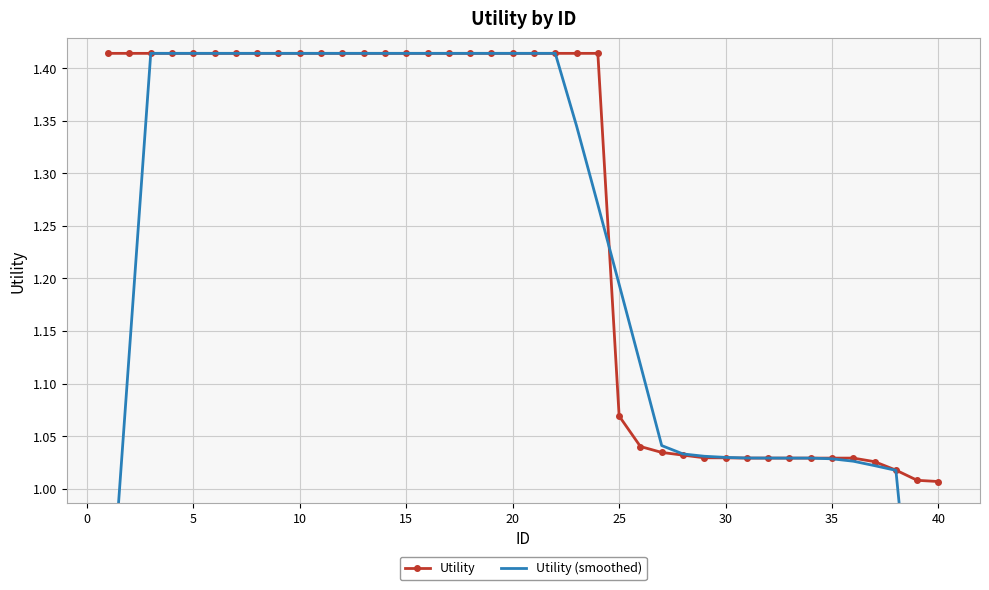

How many intersections are there between Utility and Utility (smoothed)?

1